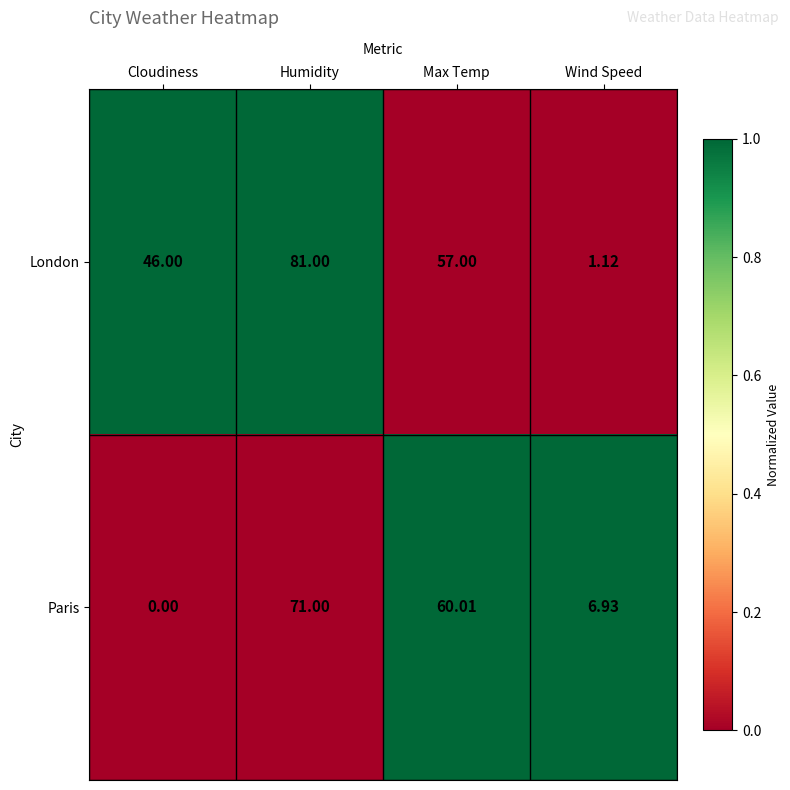

At which label is London closest to 41?

Cloudiness